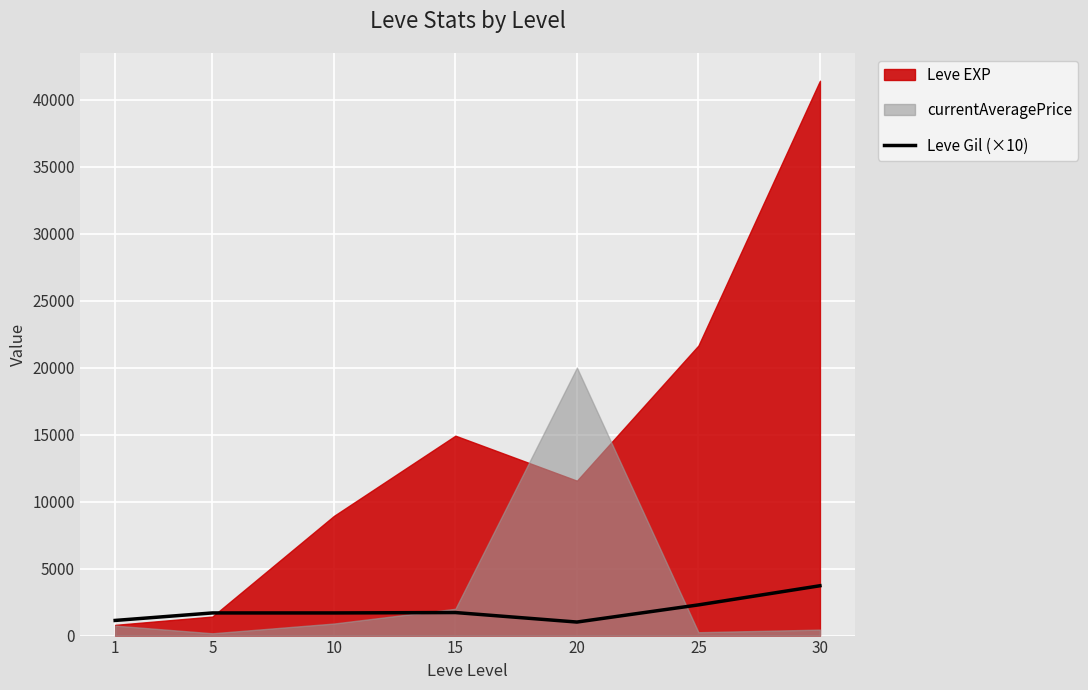

Is it true that the value at 30 is 3720?

True